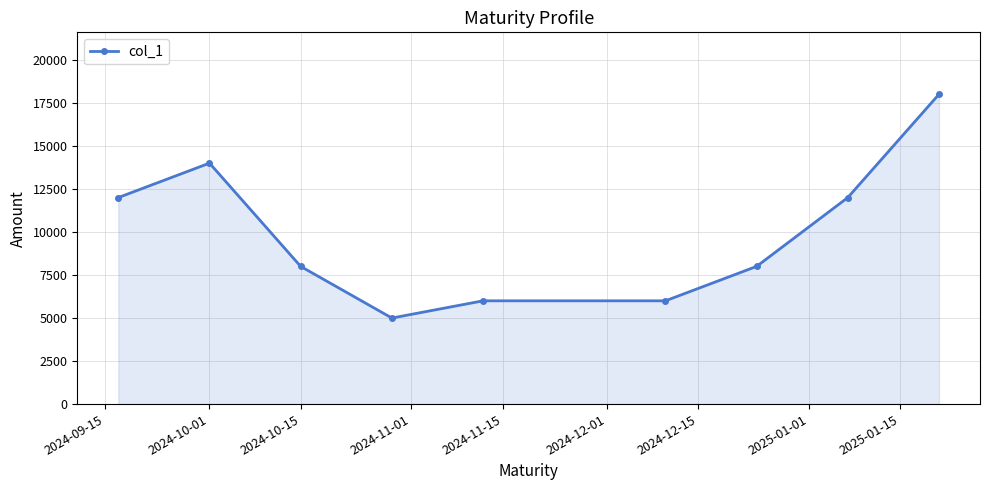

How many series are shown in this chart?

1